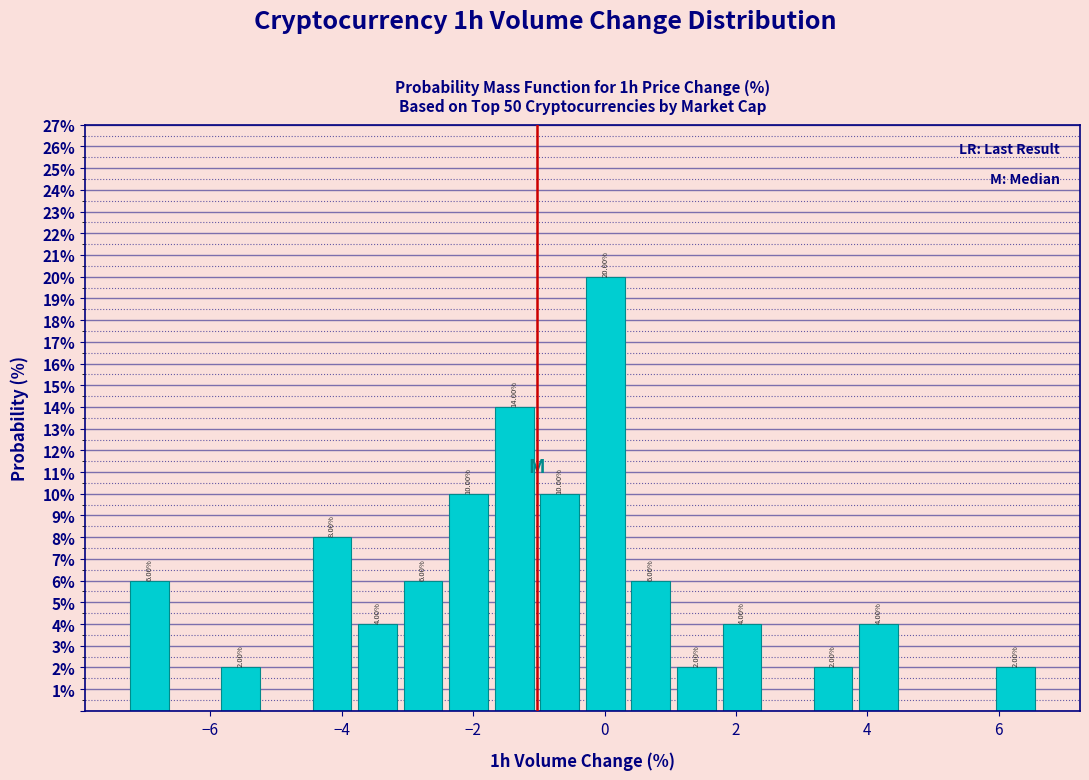

Around what value on the x-axis is the tallest bar? Give the approximate position of its centre, as read against the axis.

0.0